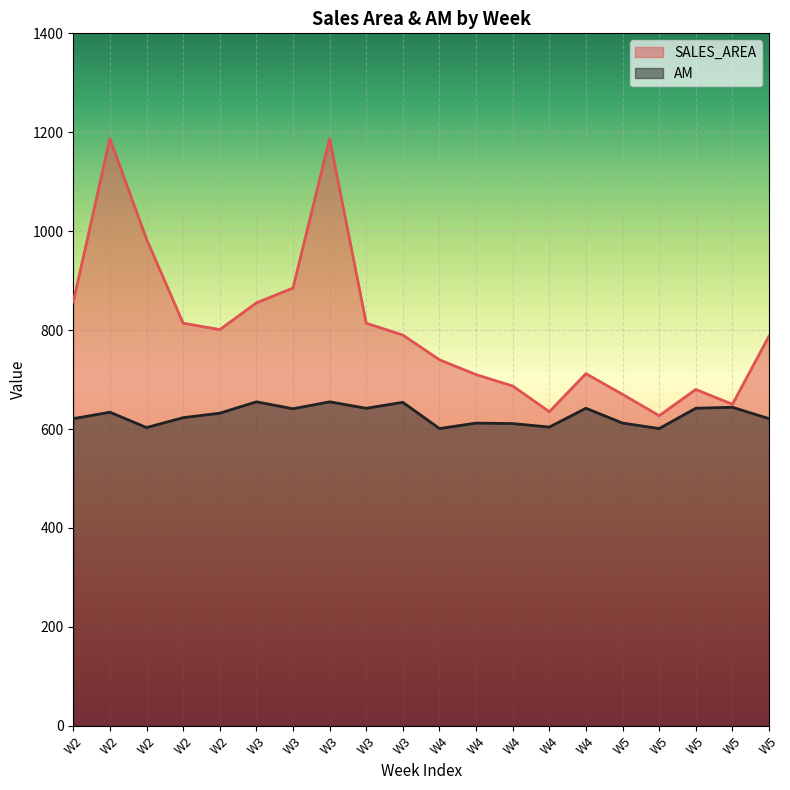

Count the number of categories in the chart.

20